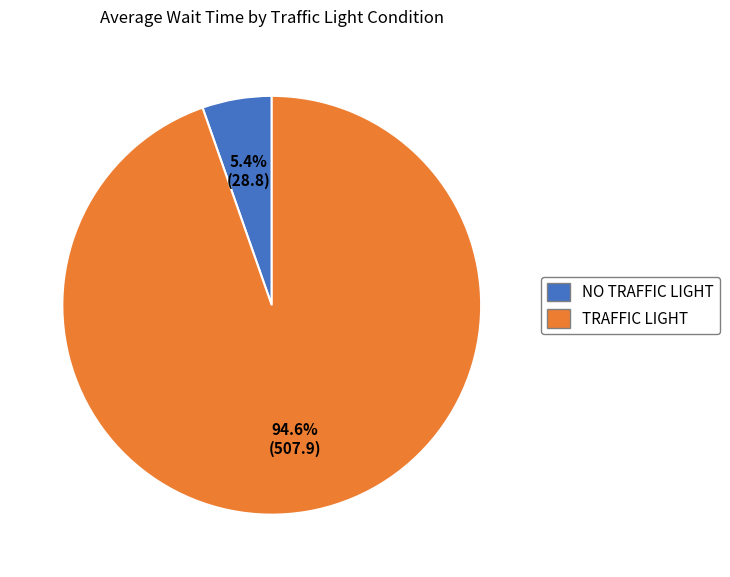

Is it true that TRAFFIC LIGHT is 81% of the pie?

False